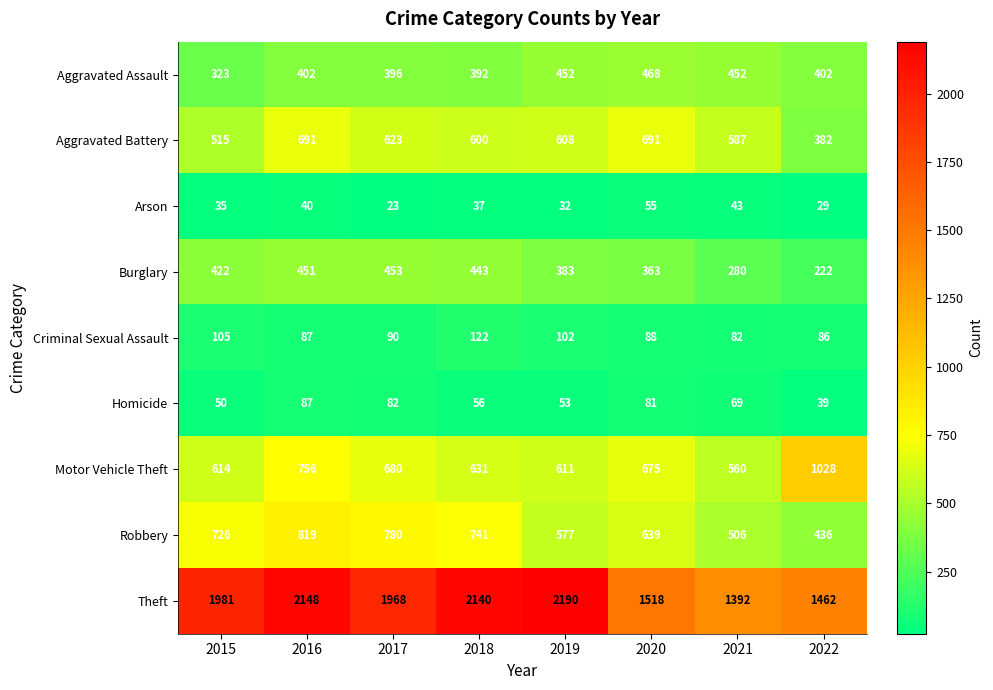

The value of Burglary at 2022 is 51. True or false?

False